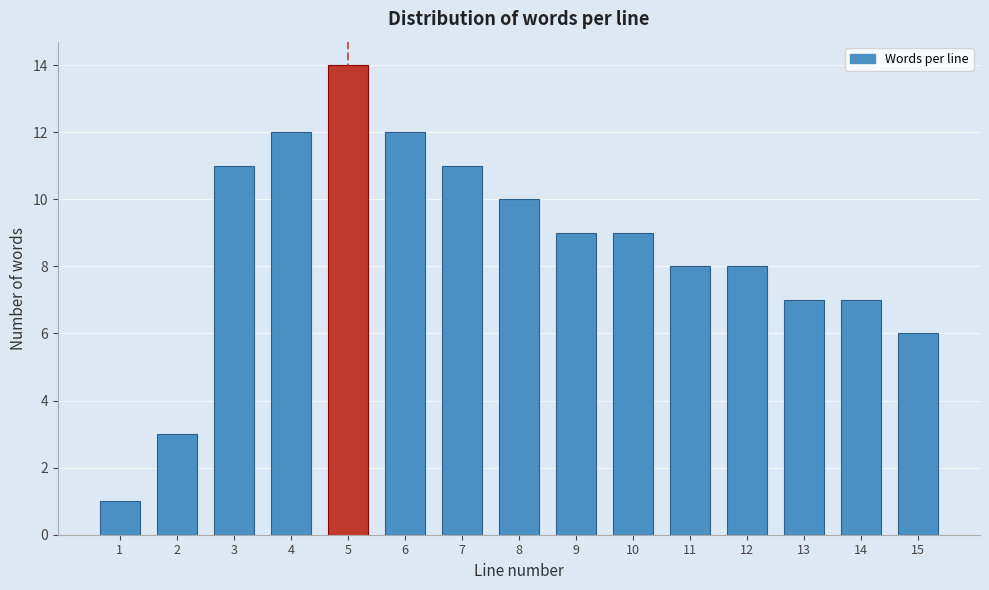

Reading left to right, transcribe all the data shown in this chart.

1=1	2=3	3=11	4=12	5=14	6=12	7=11	8=10	9=9	10=9	11=8	12=8	13=7	14=7	15=6